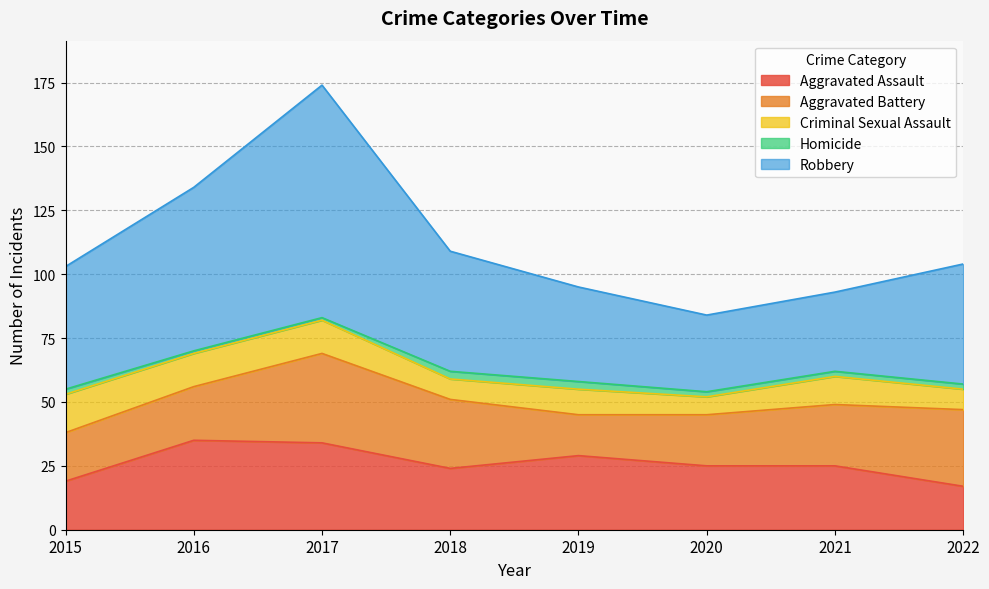

In Criminal Sexual Assault, how many points are higher than both neighbors (excluding endpoints)?

2